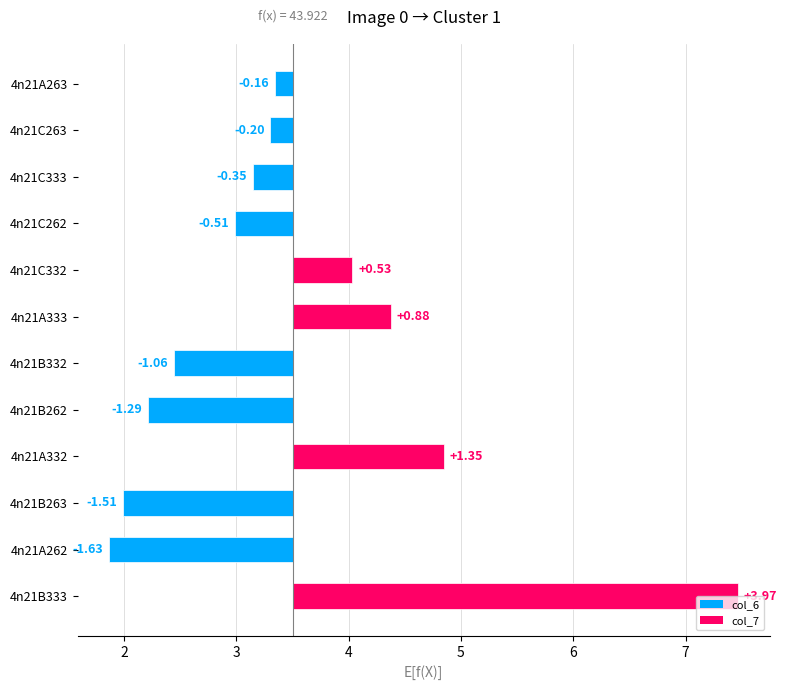

Rank the series by their maximum value, from lowest to highest.

col_6, col_7